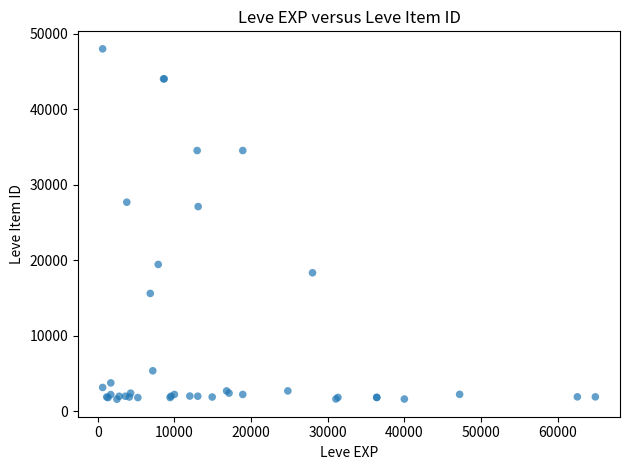

What Y value in the scatter plot is closest to 24801?

27114